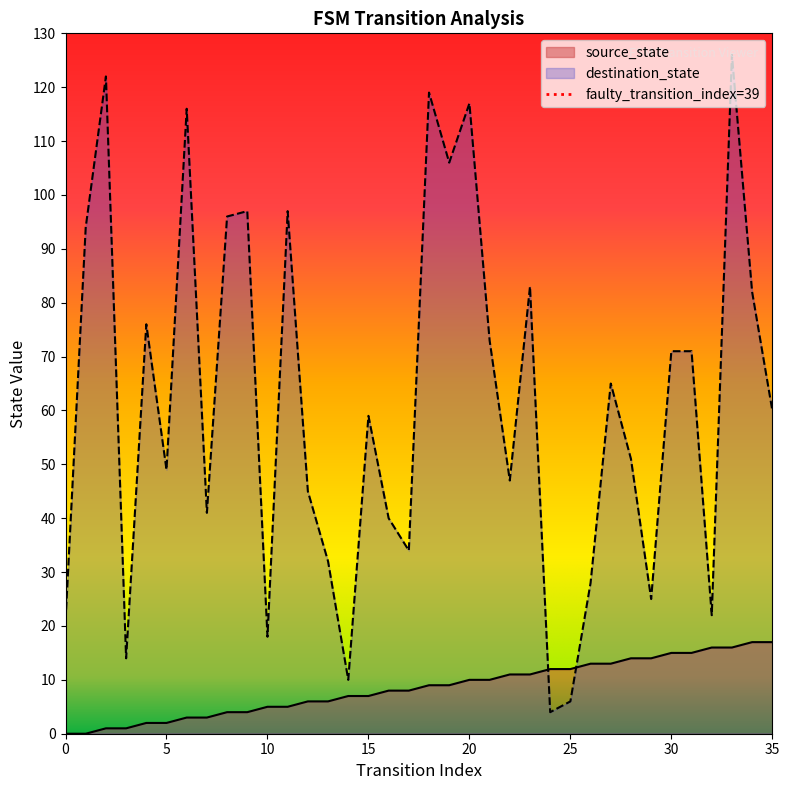

How many lines are shown in the chart?

2